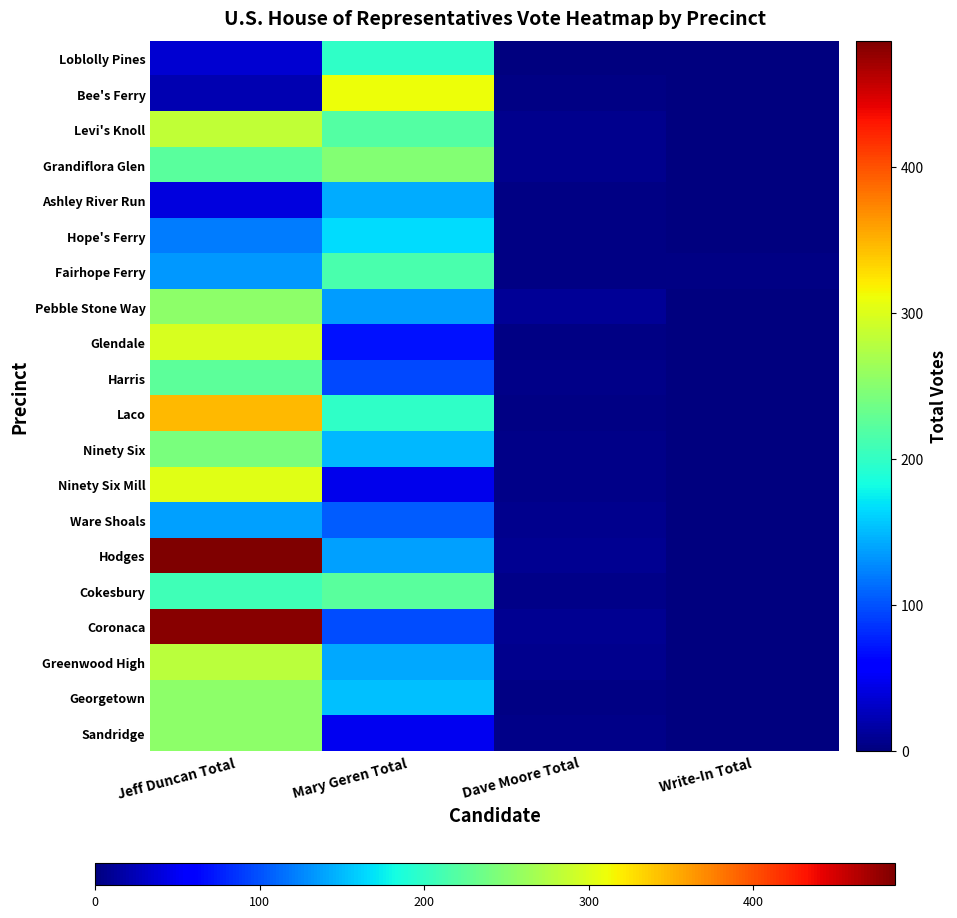

At which category does the chart reach its minimum across all series?

Write-In Total